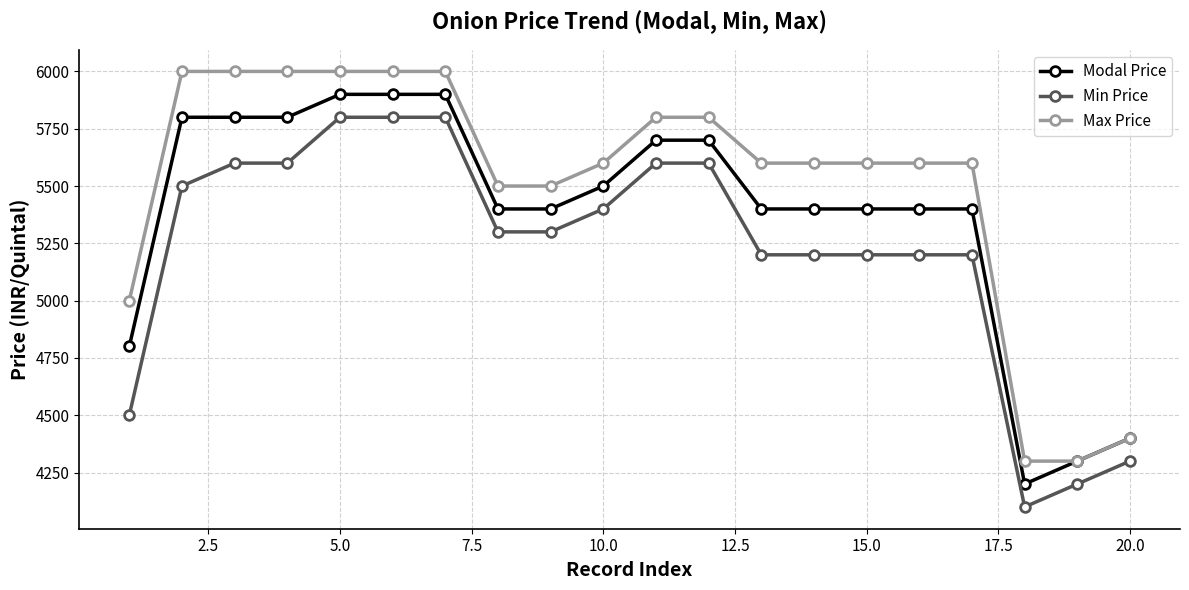

True or false: Max Price and Min Price intersect in this chart.

False